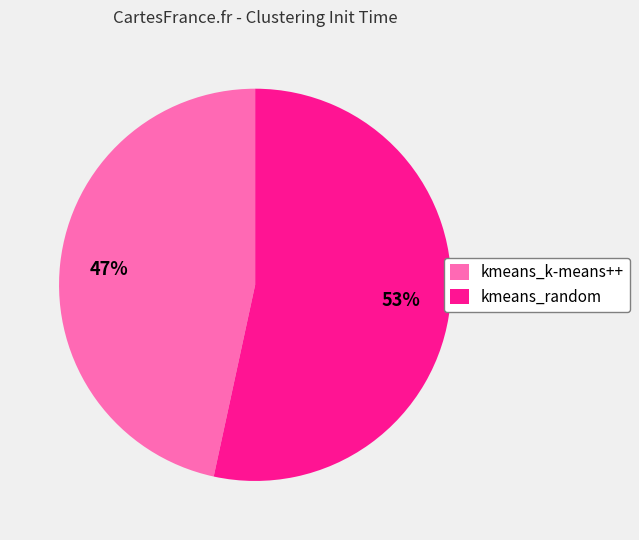

Is there any slice that represents more than half of the pie?

Yes